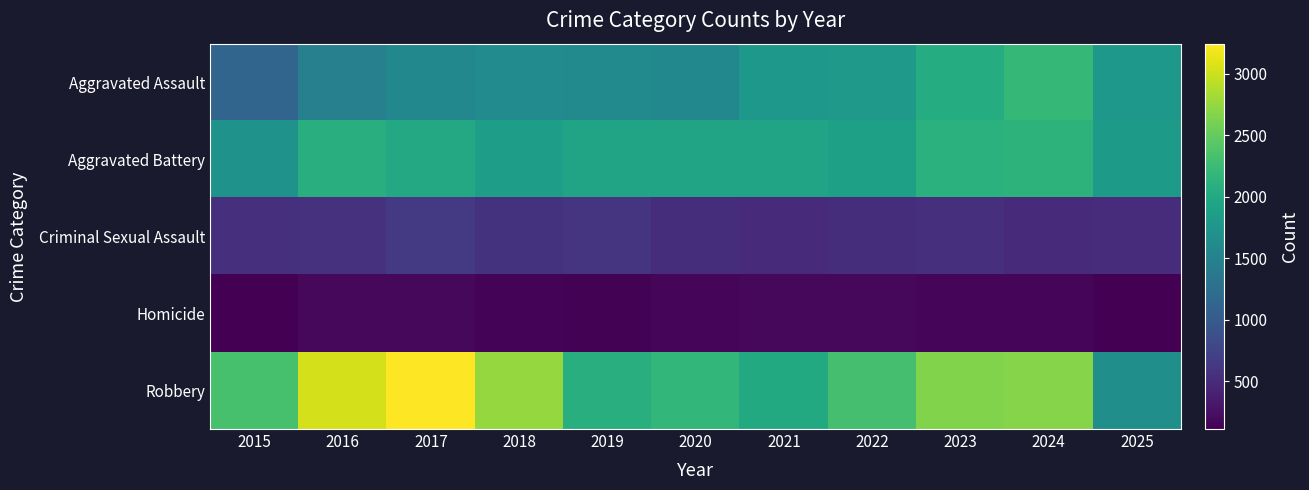

What is the total value across all series at 2024?

7655